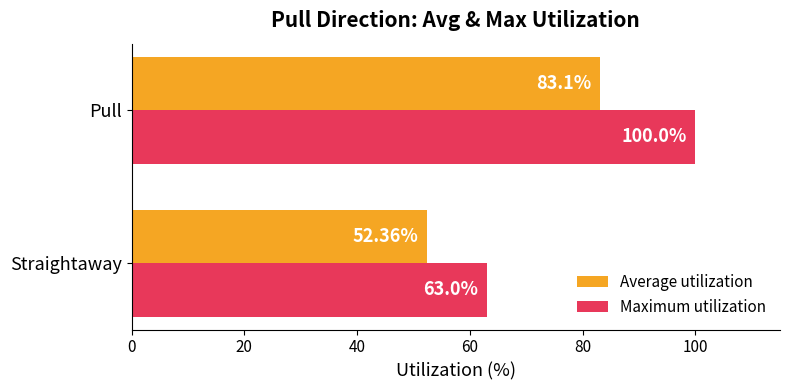

List the labels in order of Maximum utilization value, largest first.

Pull, Straightaway